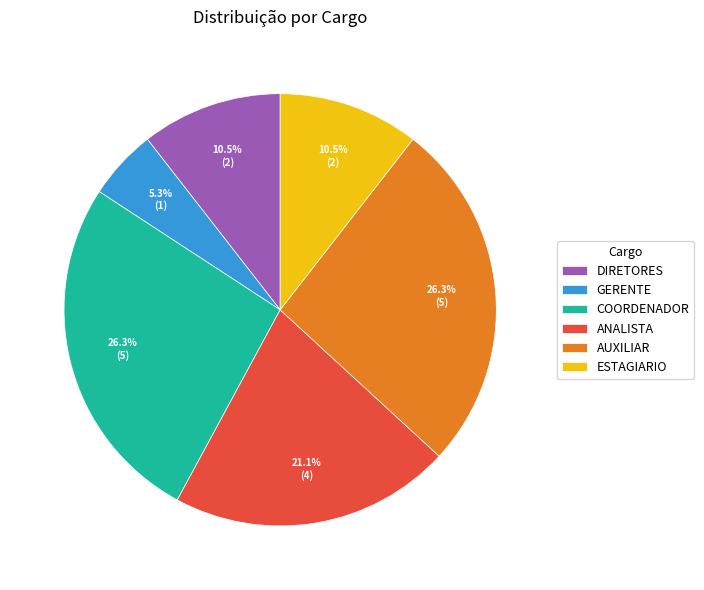

To the nearest percent, what percentage of the pie is AUXILIAR?

26%